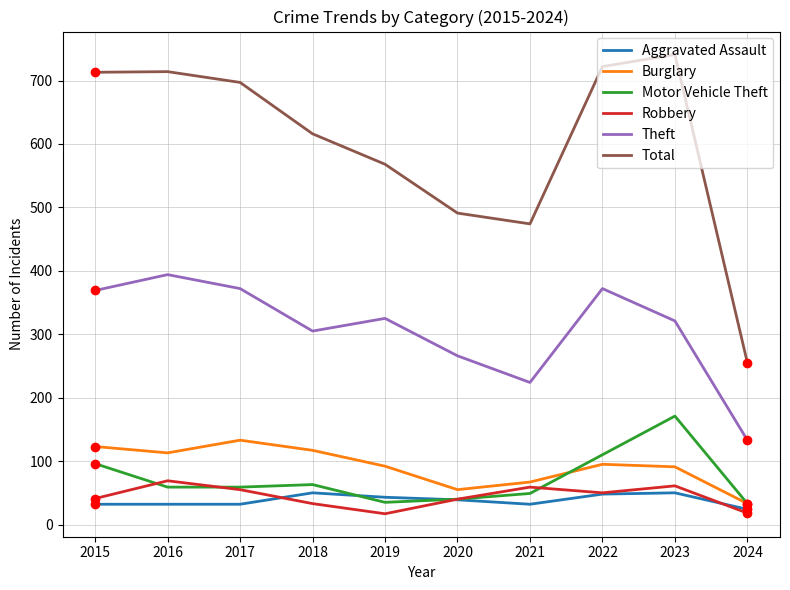

What are all the series names shown in the legend?

Aggravated Assault, Burglary, Motor Vehicle Theft, Robbery, Theft, Total